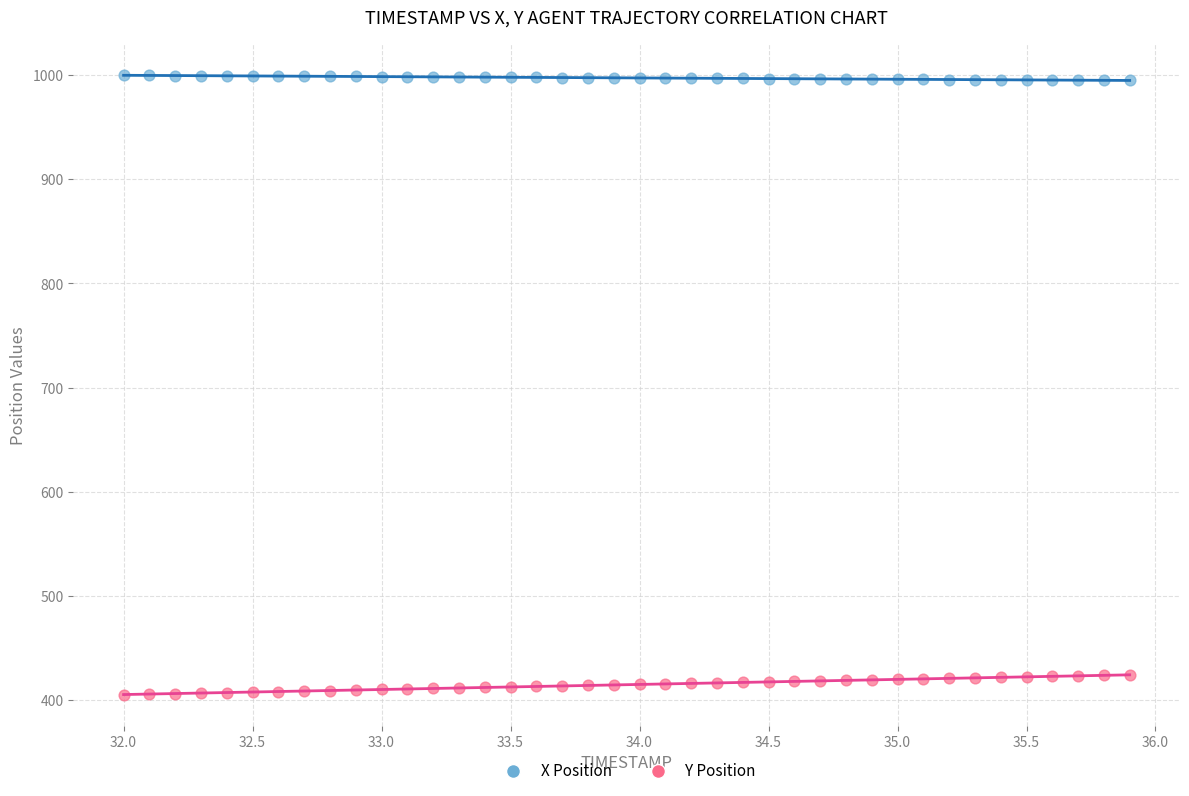

What is the X range (max minus min) for the scatter plot?

3.9